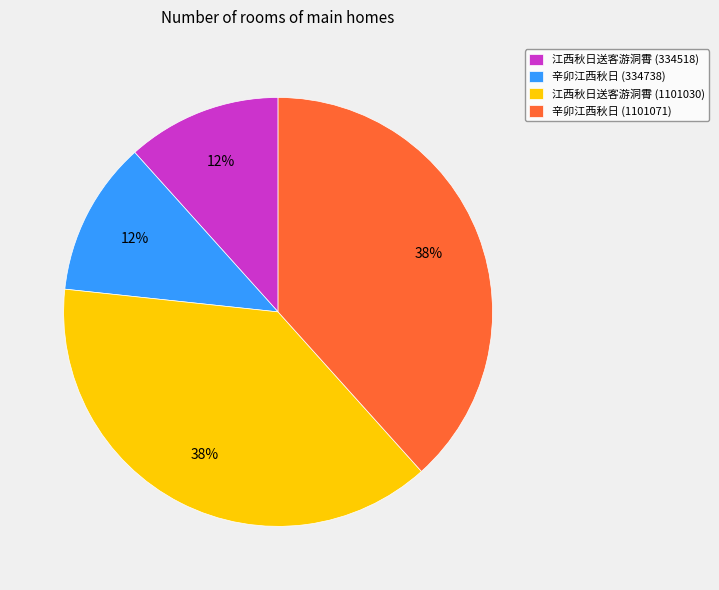

Does any single category account for the majority?

No